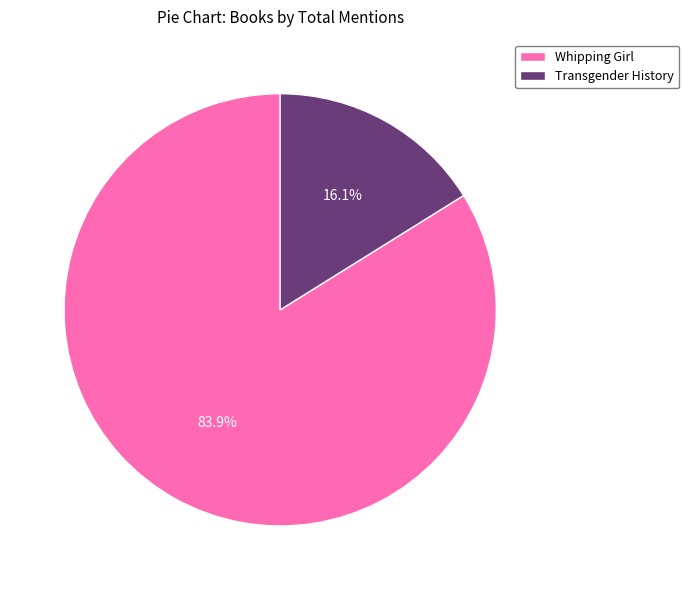

Rank the categories by value from highest to lowest.

Whipping Girl, Transgender History